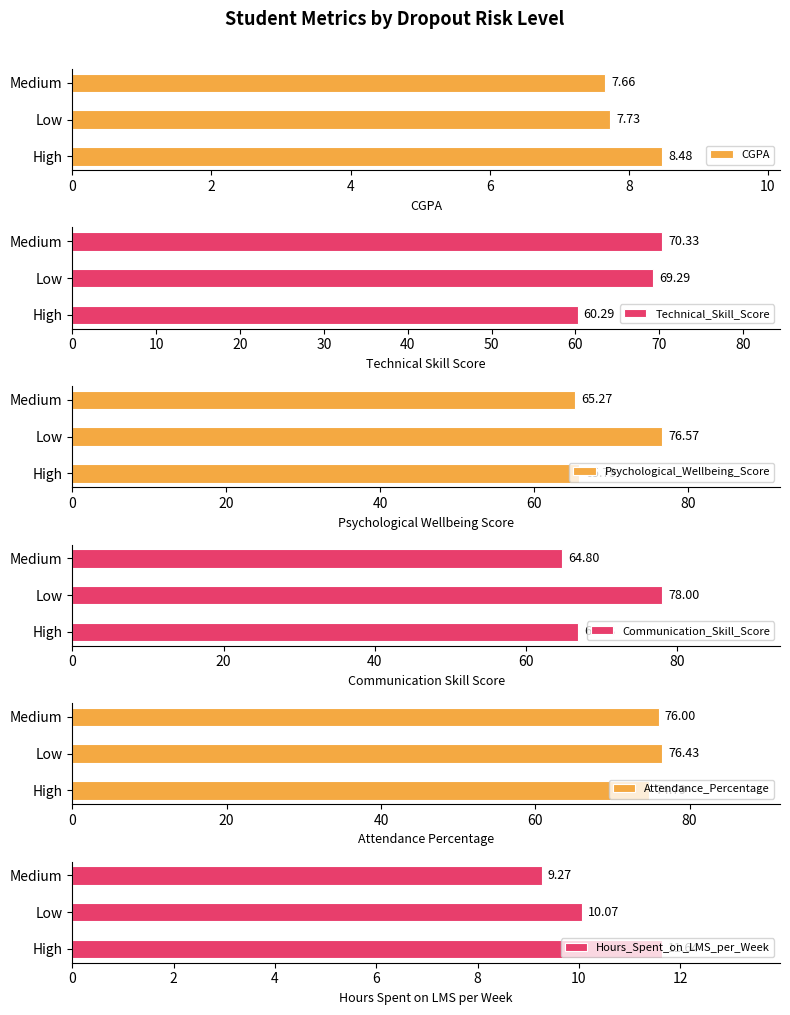

Rank the categories by CGPA value from highest to lowest.

High, Low, Medium